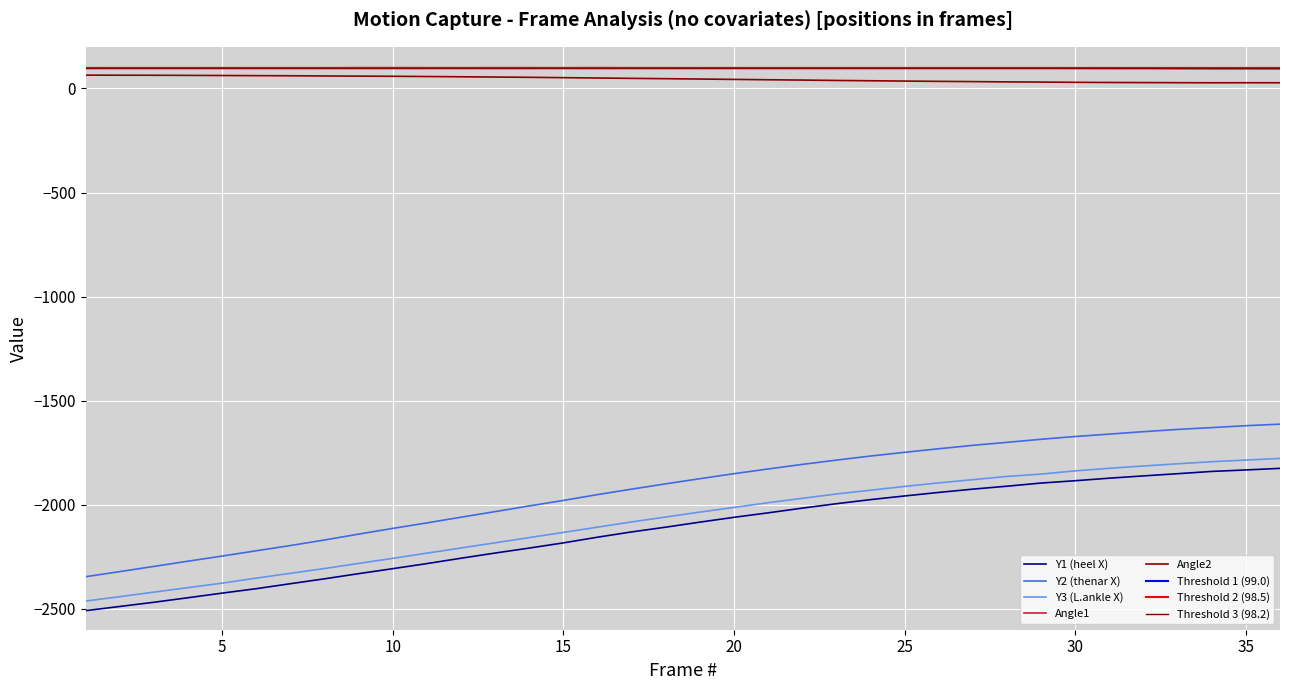

How many data points in Angle2 are less than 46?

18